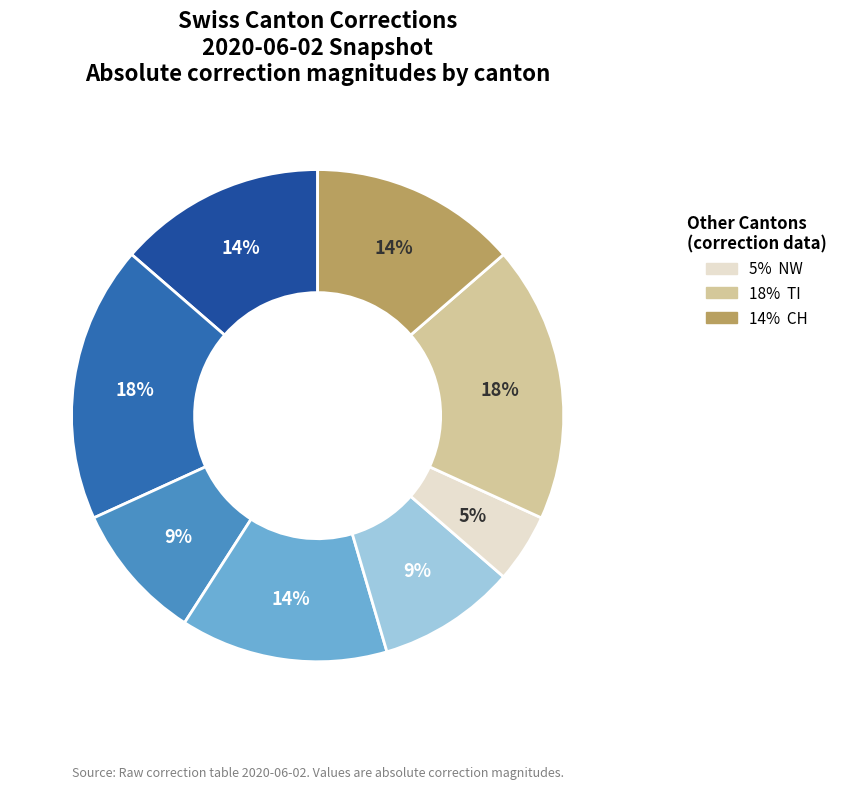

Count the number of slices in the pie.

8